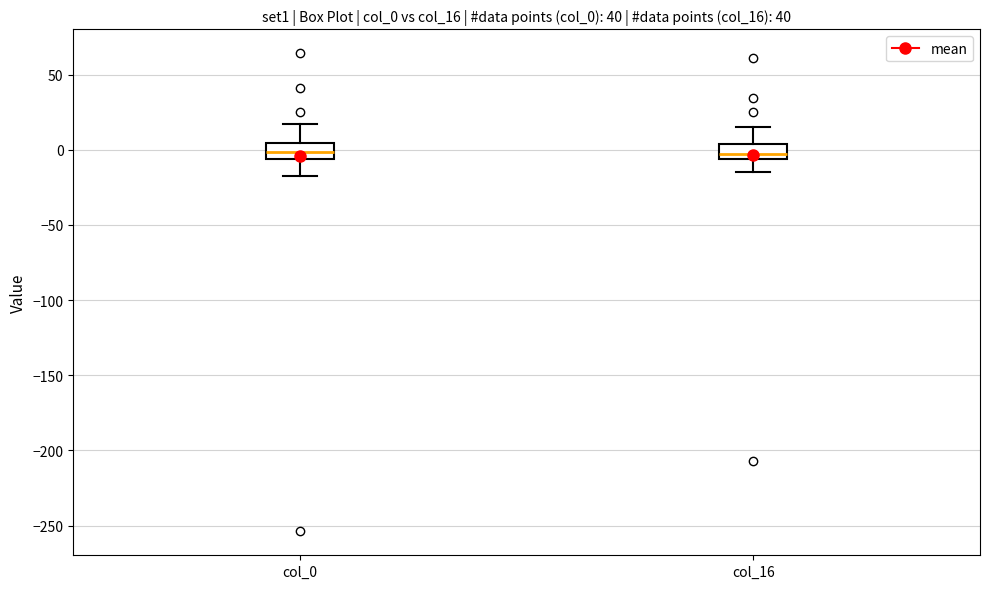

Reading left to right, transcribe this box plot: for each box, give where its median line is, the range the box spans, and where its two whiskers end, as read against the y-axis. The values are not printed on the chart, so give them approximately, as read against the axis.

col_0: median 0, box -5 to 5, whiskers -20 to 15
col_16: median -5 (just above the box's lower edge), box -5 to 5, whiskers -15 to 15